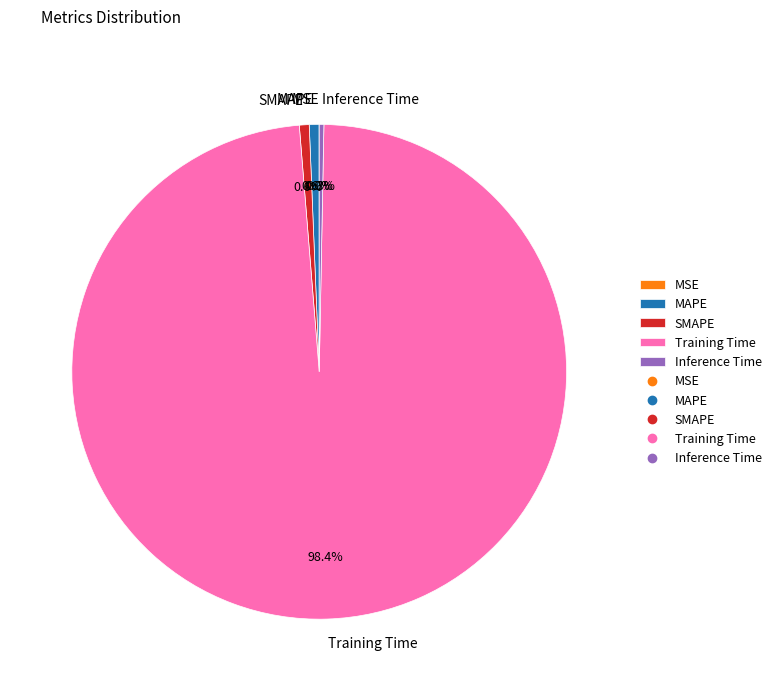

True or false: SMAPE accounts for 1% of the total.

True